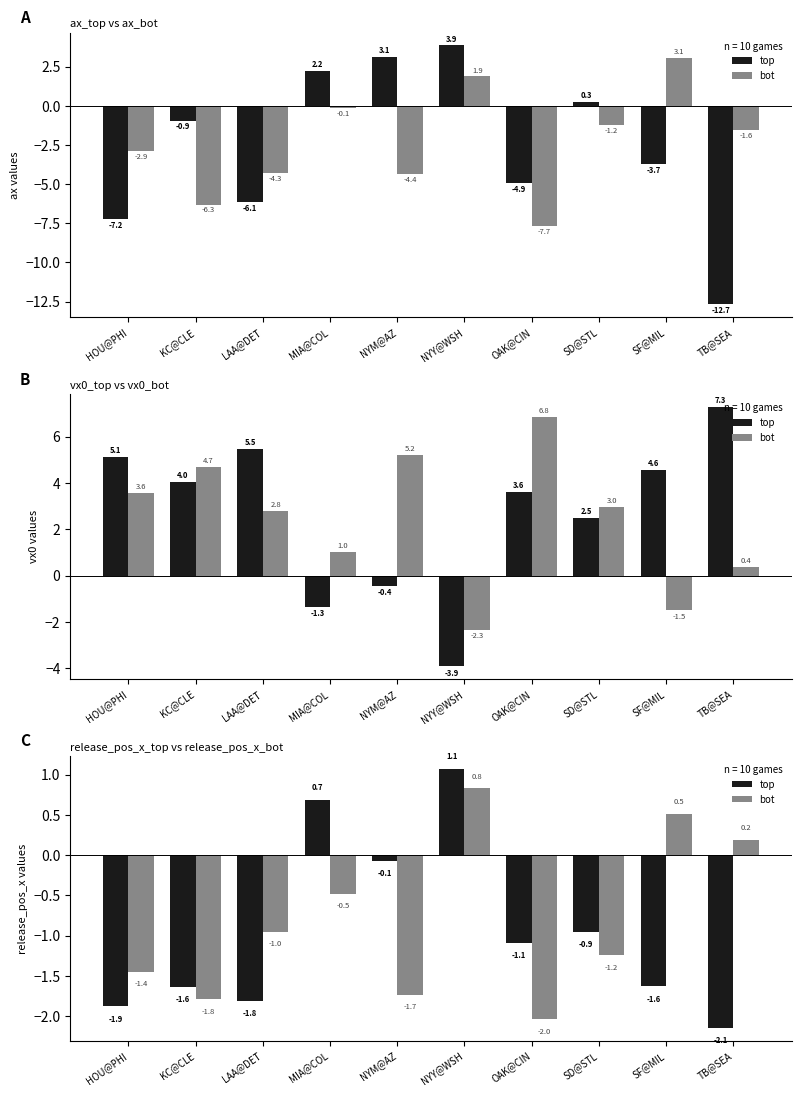

How many values in the bot series are below 0?

7